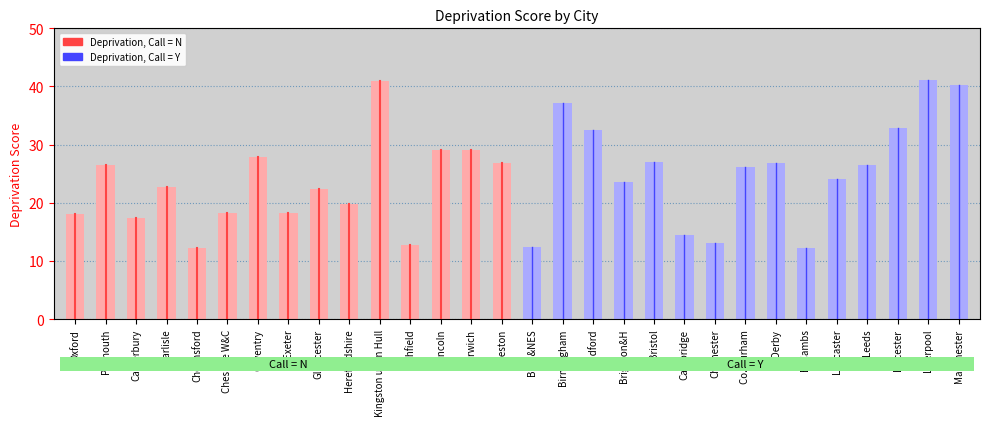

What is the maximum value for Deprivation, Call = N?

41.0